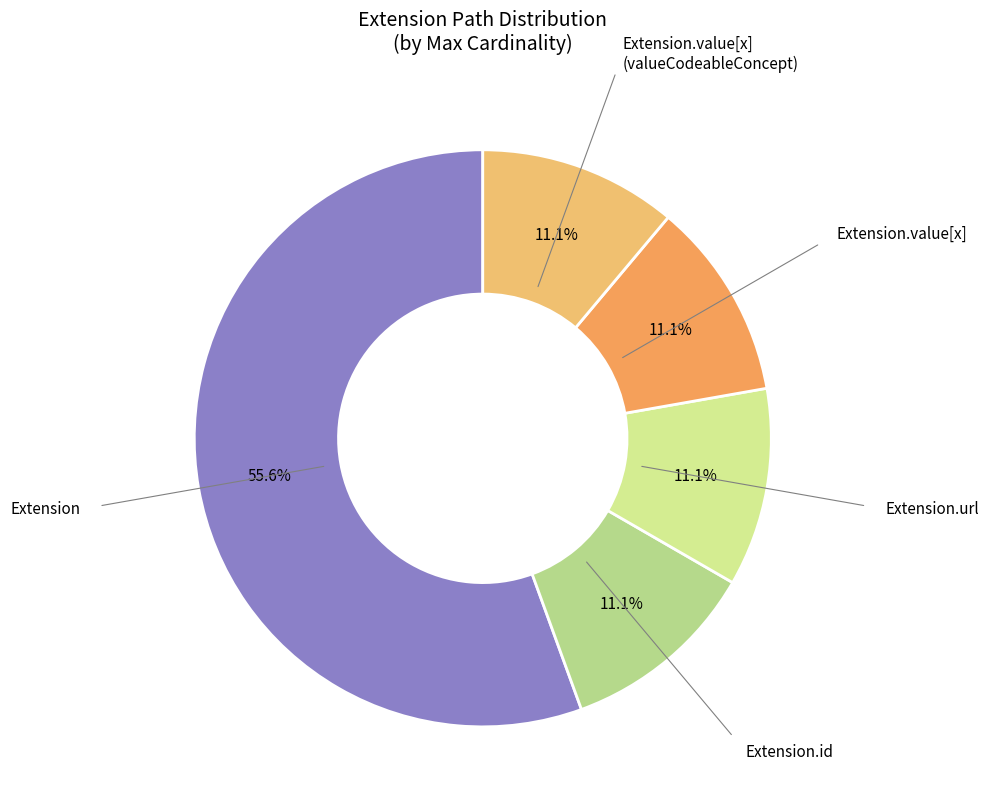

To the nearest percent, what is the average slice percentage?

20%